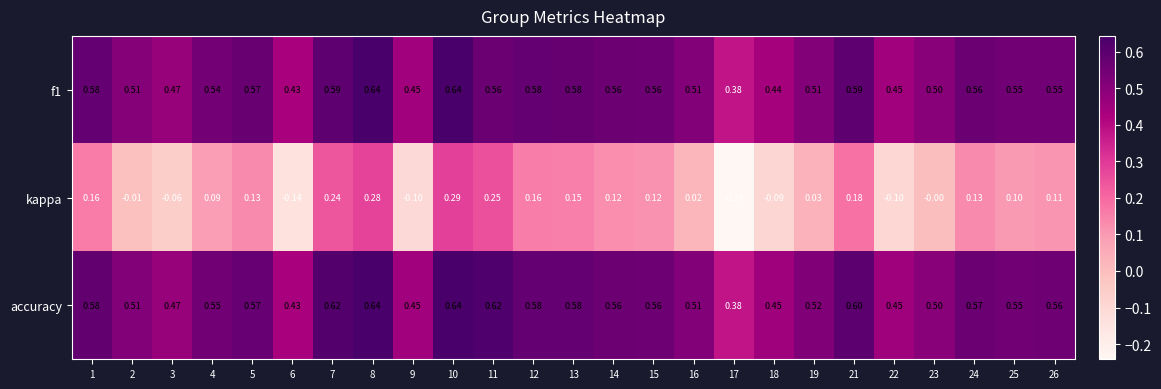

Which series has the largest total across all categories?

accuracy